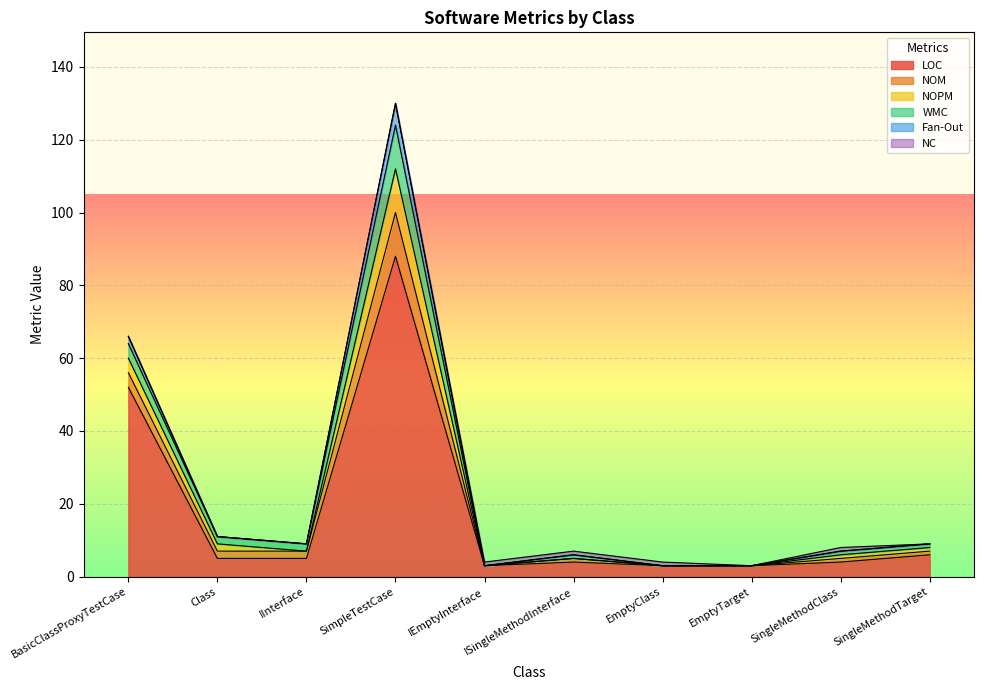

Which series has the widest spread of values?

LOC